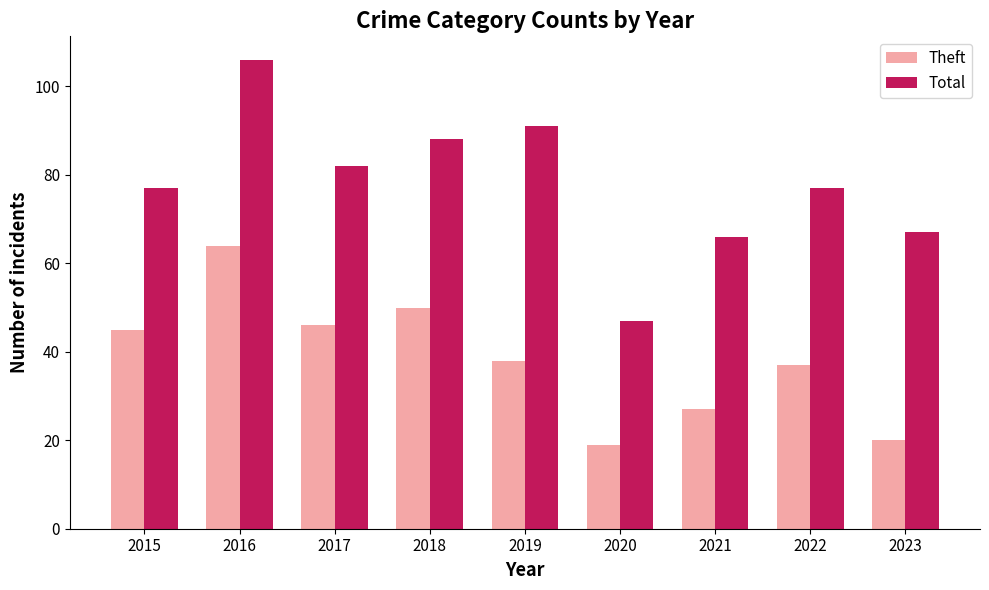

What is the value of the Total bar at the 7th from the left?

66